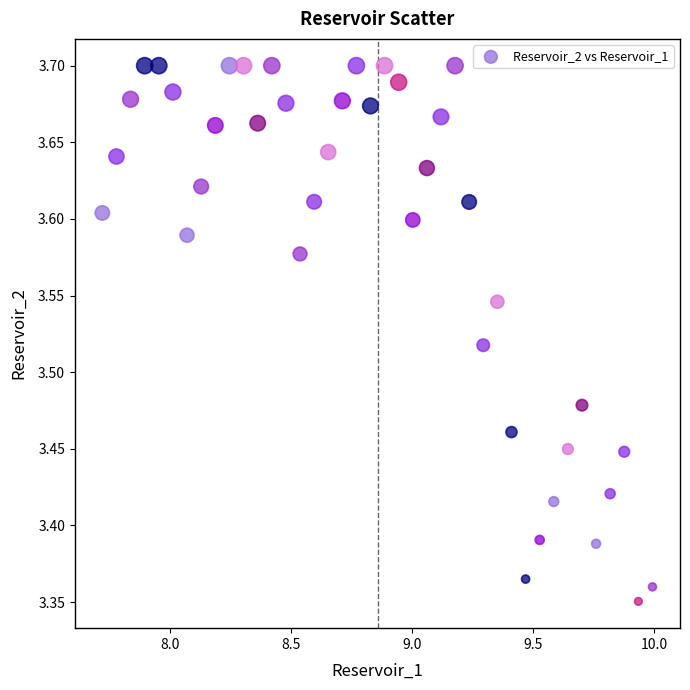

What is the range of X values (max minus min)?

2.3